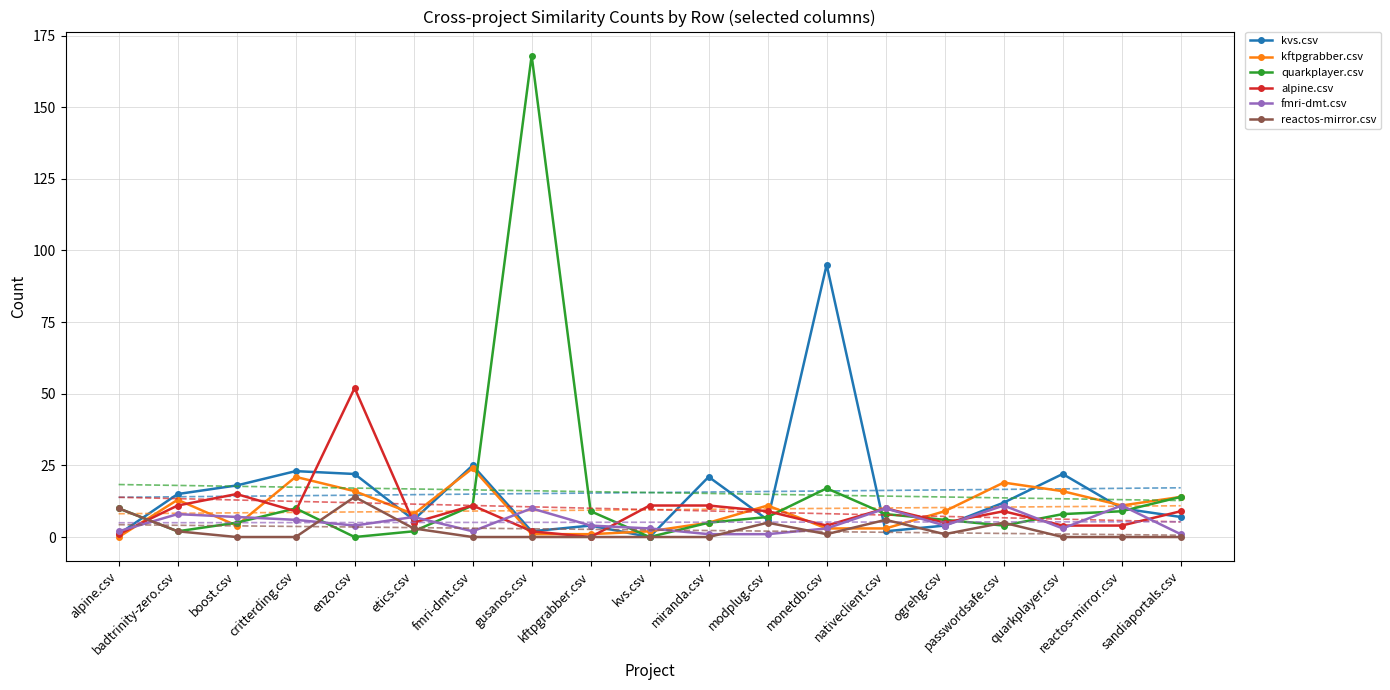

At which category does alpine.csv reach its first local valley?

critterding.csv